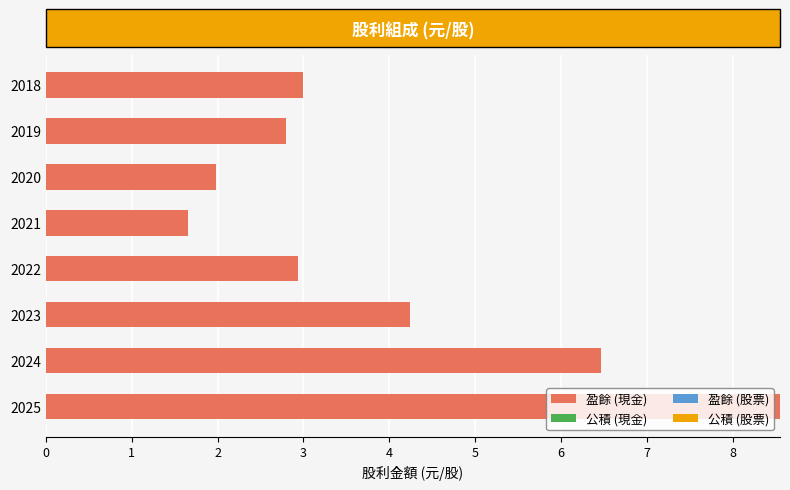

At which label is the value closest to 5?

2023